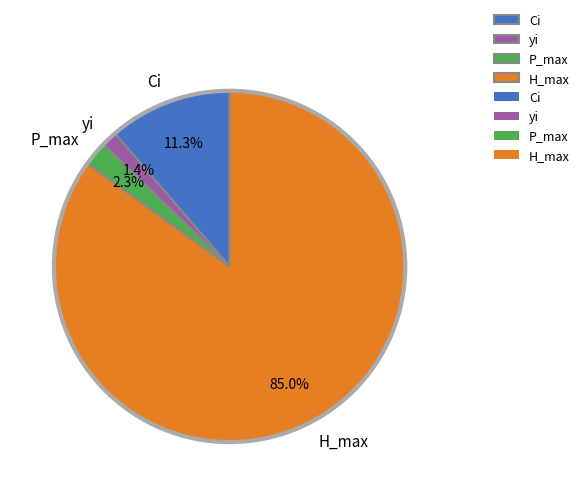

To the nearest percent, what portion does Ci represent?

11%